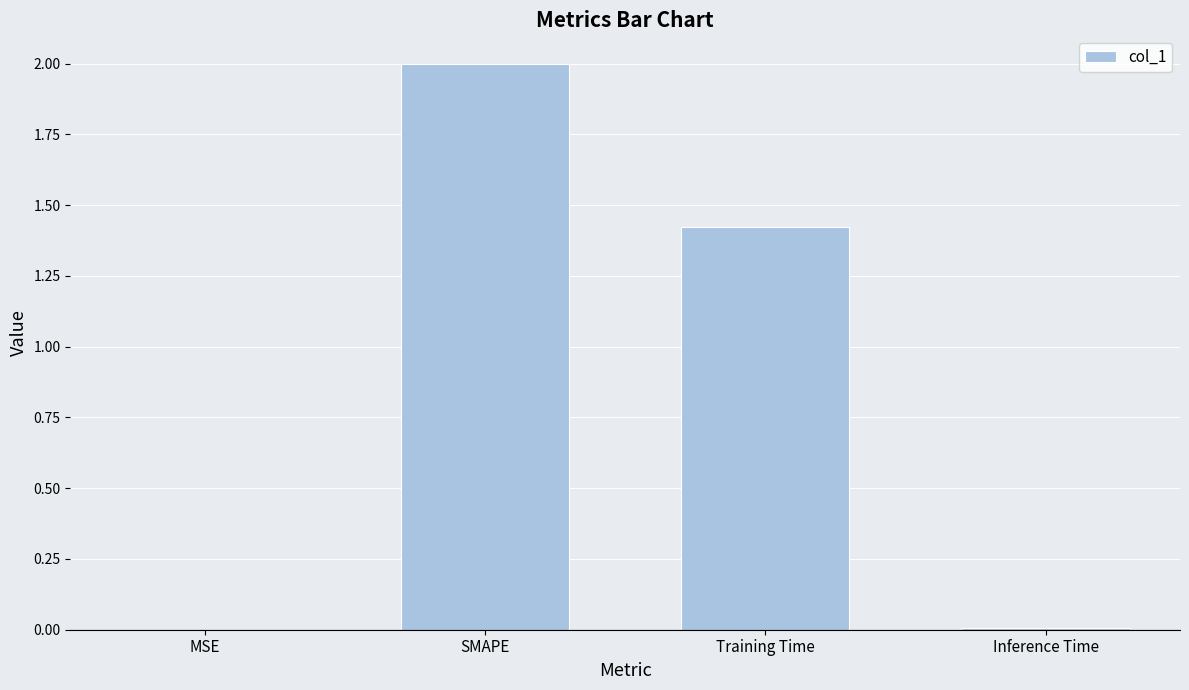

Which label corresponds to the largest value in the chart?

SMAPE